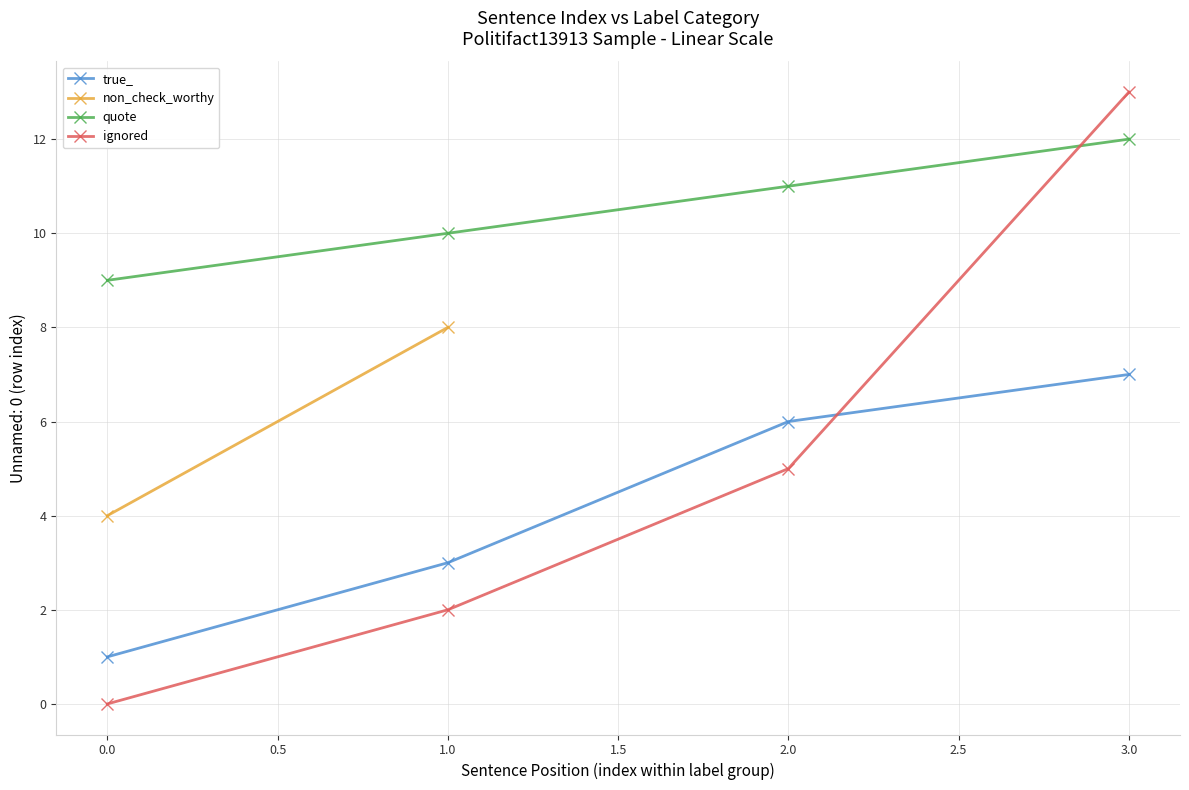

Rank the categories by ignored value from lowest to highest.

0.0, 1.0, 2.0, 3.0